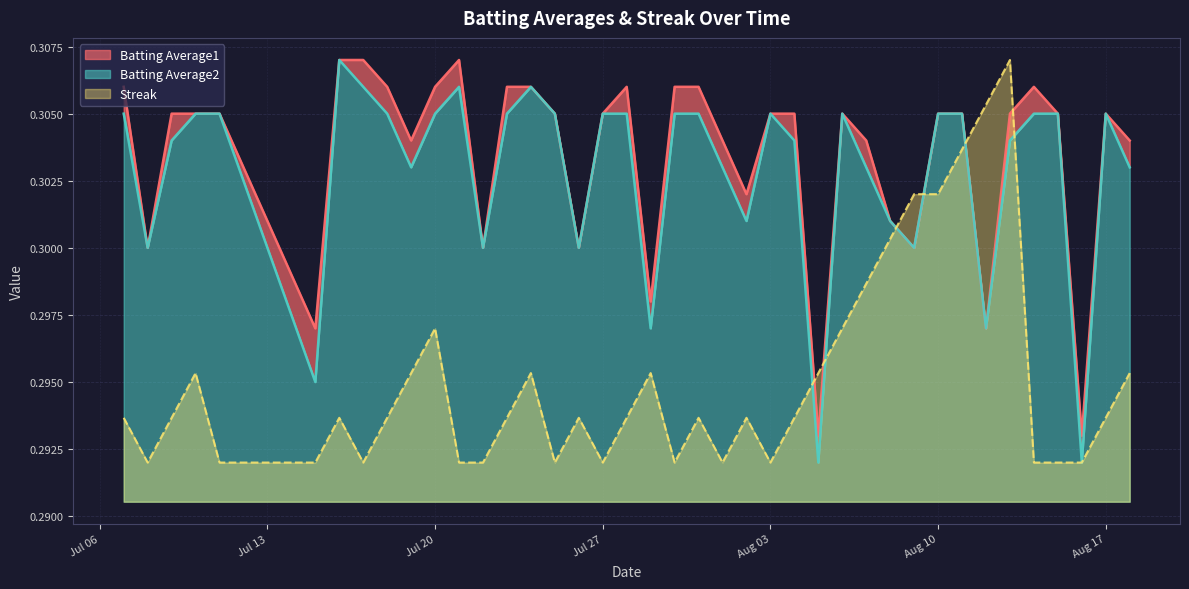

True or false: Batting Average1 has more than 0 interior local peaks.

True